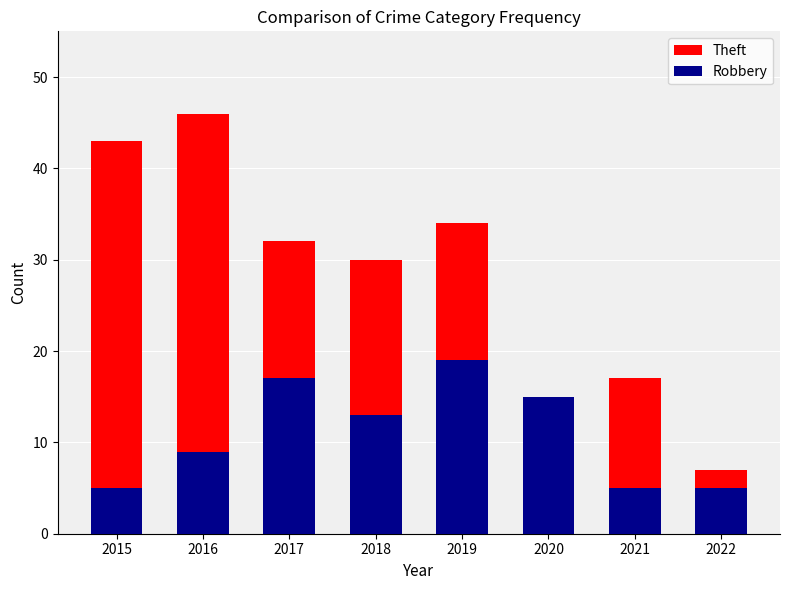

What is the value of the Robbery bar at the 3rd from the left?

17